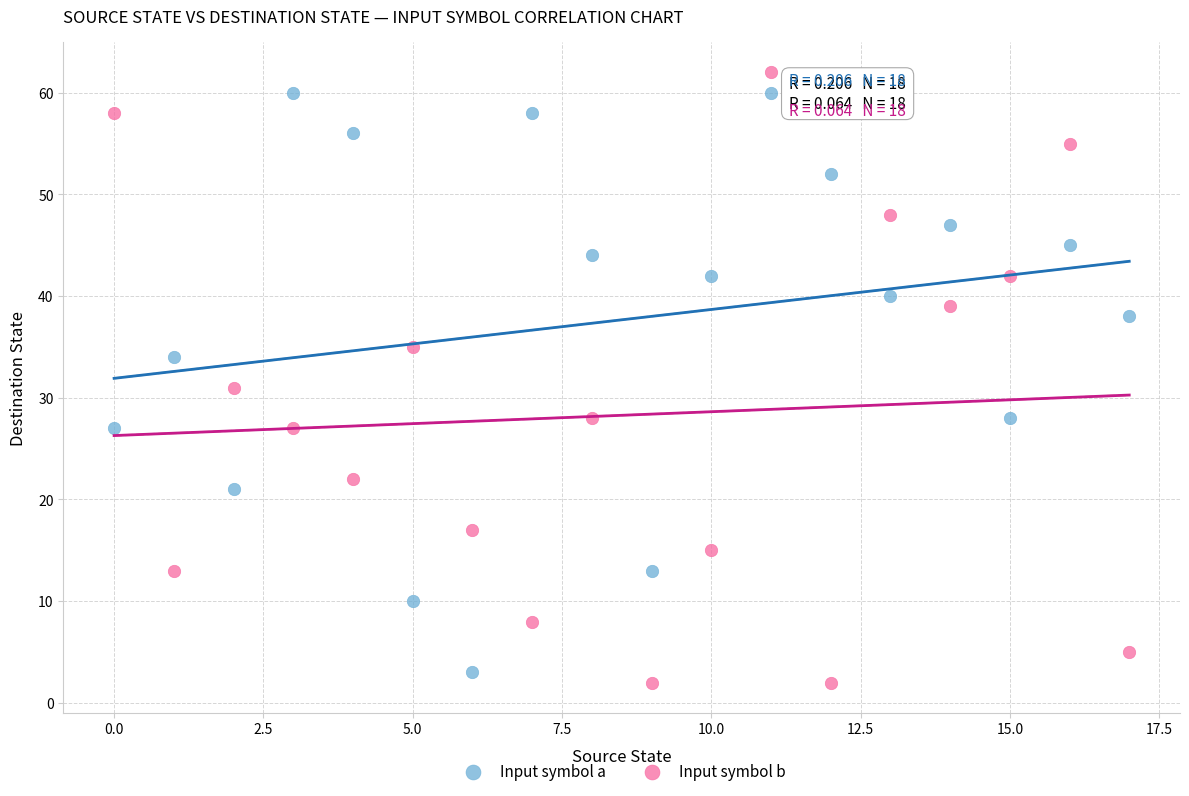

Across all series, what Y value is closest to 32?

31